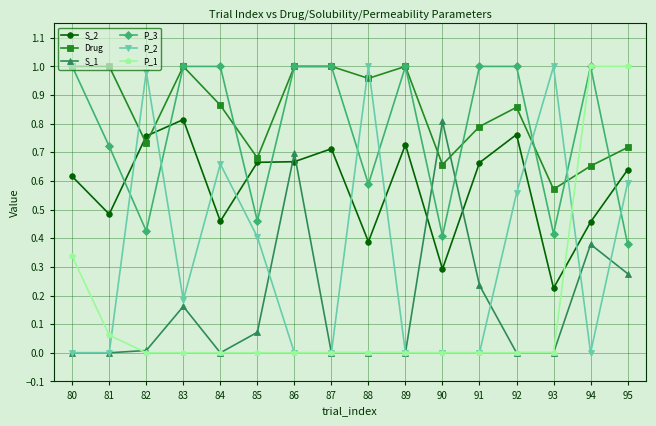

How many lines are shown in the chart?

6